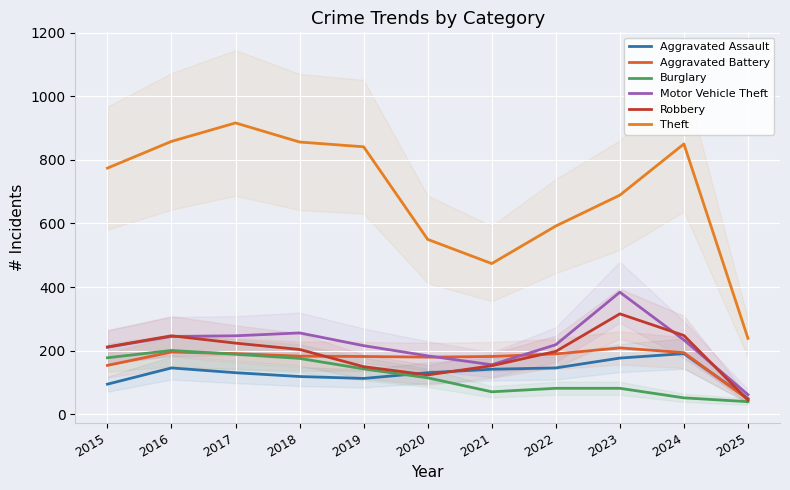

List the labels in order of Theft value, smallest first.

2025, 2021, 2020, 2022, 2023, 2015, 2019, 2024, 2018, 2016, 2017